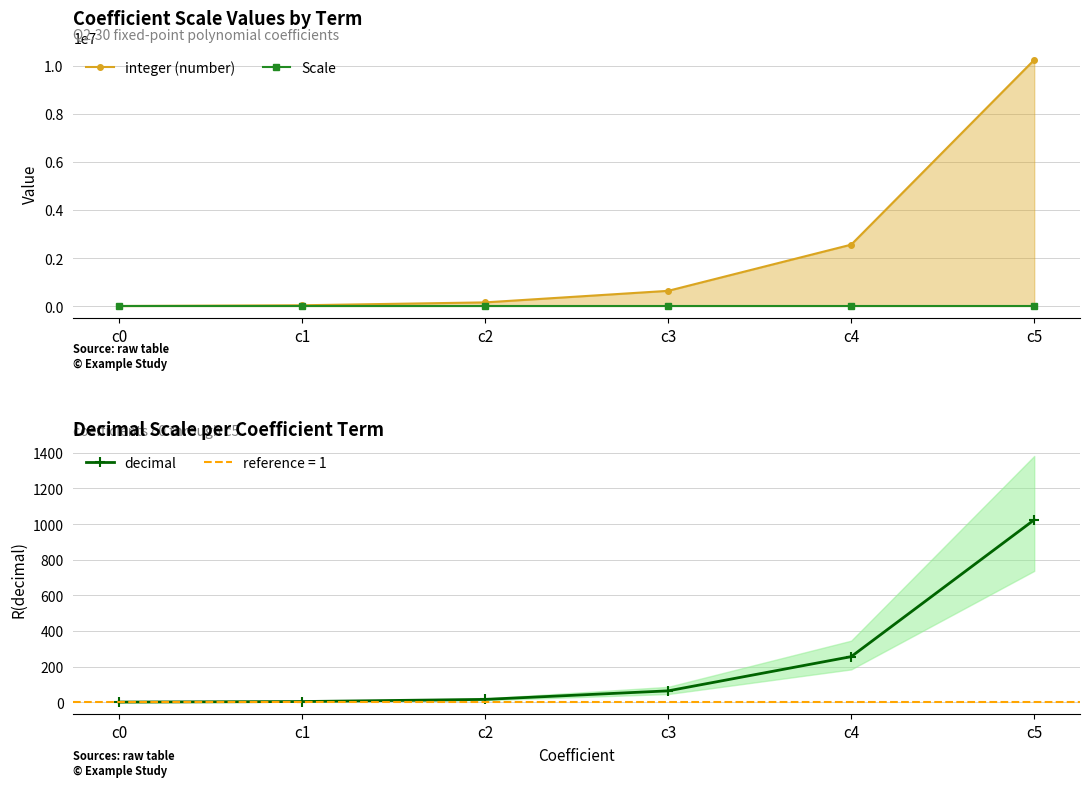

What is the value of the integer (number) point at the 5th from the left?

2560000